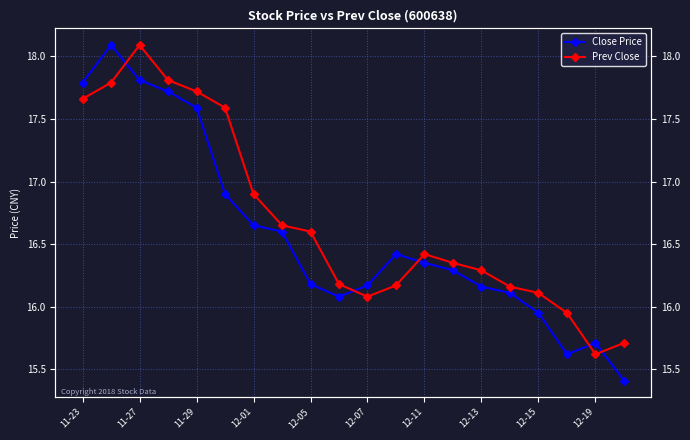

Rank the series by their maximum value, from lowest to highest.

Close Price, Prev Close